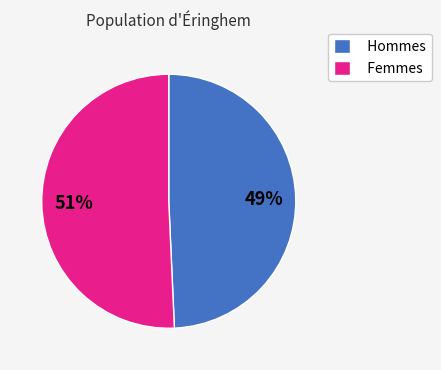

Which category has the smallest portion of the pie?

Hommes